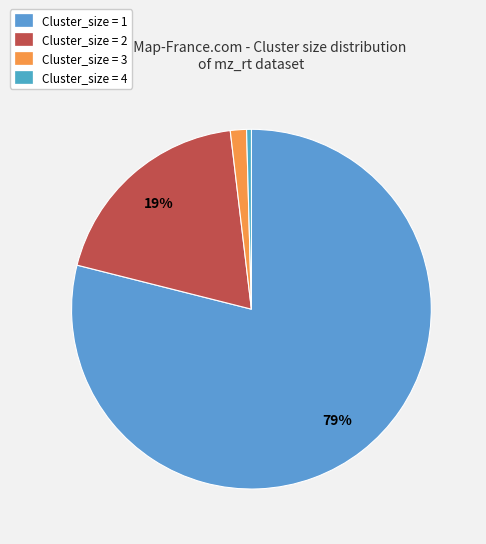

Combined, do Cluster_size = 1 and Cluster_size = 4 account for over 50%?

Yes